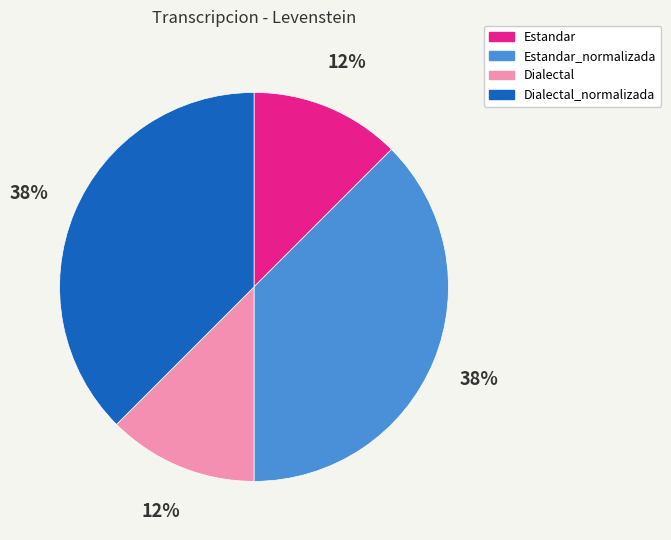

To the nearest percent, what is the average slice percentage?

25%